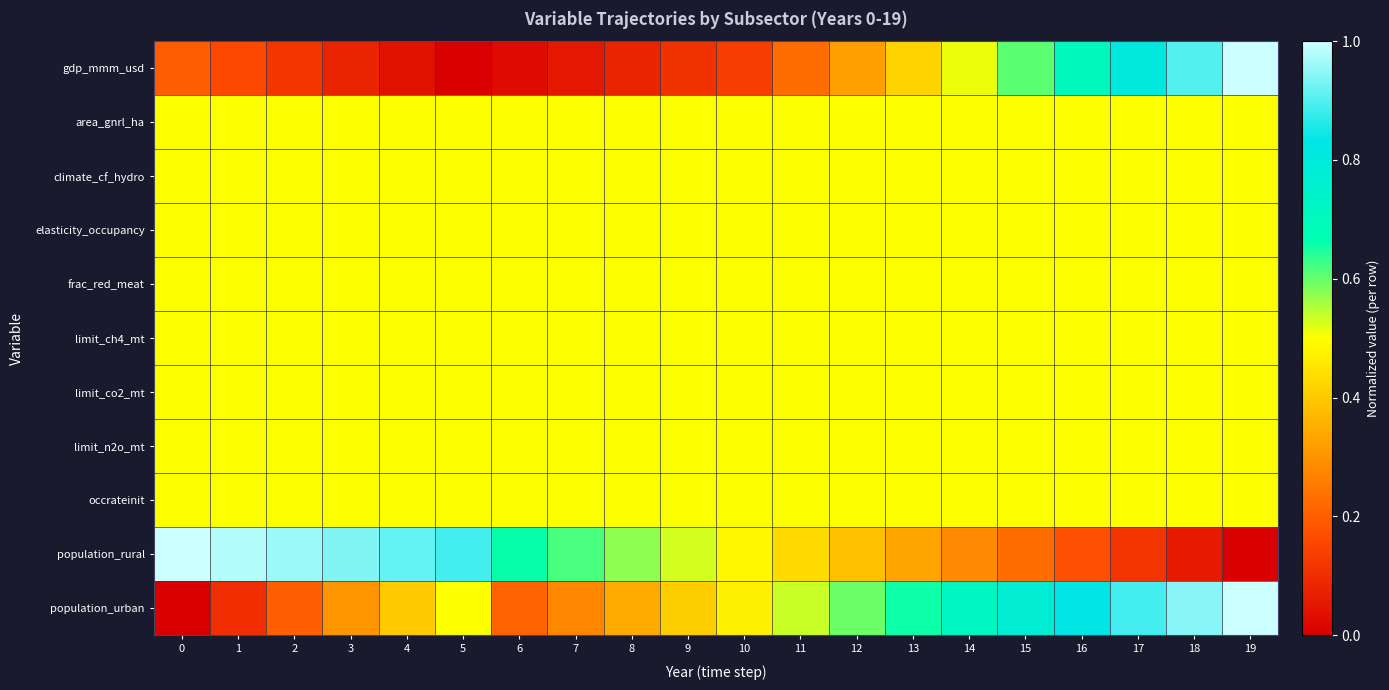

Reading left to right, list all the values displayed in this chart.

gdp_mmm_usd: 0=0.2	1=0.2	2=0.1	3=0.1	4=0.0	5=0.0	6=0.0	7=0.1	8=0.1	9=0.1	10=0.1	11=0.2	12=0.3	13=0.4	14=0.5	15=0.6	16=0.7	17=0.8	18=0.9	19=1.0
area_gnrl_ha: 0=0.5	1=0.5	2=0.5	3=0.5	4=0.5	5=0.5	6=0.5	7=0.5	8=0.5	9=0.5	10=0.5	11=0.5	12=0.5	13=0.5	14=0.5	15=0.5	16=0.5	17=0.5	18=0.5	19=0.5
climate_cf_hydro: 0=0.5	1=0.5	2=0.5	3=0.5	4=0.5	5=0.5	6=0.5	7=0.5	8=0.5	9=0.5	10=0.5	11=0.5	12=0.5	13=0.5	14=0.5	15=0.5	16=0.5	17=0.5	18=0.5	19=0.5
elasticity_occupancy: 0=0.5	1=0.5	2=0.5	3=0.5	4=0.5	5=0.5	6=0.5	7=0.5	8=0.5	9=0.5	10=0.5	11=0.5	12=0.5	13=0.5	14=0.5	15=0.5	16=0.5	17=0.5	18=0.5	19=0.5
frac_red_meat: 0=0.5	1=0.5	2=0.5	3=0.5	4=0.5	5=0.5	6=0.5	7=0.5	8=0.5	9=0.5	10=0.5	11=0.5	12=0.5	13=0.5	14=0.5	15=0.5	16=0.5	17=0.5	18=0.5	19=0.5
limit_ch4_mt: 0=0.5	1=0.5	2=0.5	3=0.5	4=0.5	5=0.5	6=0.5	7=0.5	8=0.5	9=0.5	10=0.5	11=0.5	12=0.5	13=0.5	14=0.5	15=0.5	16=0.5	17=0.5	18=0.5	19=0.5
limit_co2_mt: 0=0.5	1=0.5	2=0.5	3=0.5	4=0.5	5=0.5	6=0.5	7=0.5	8=0.5	9=0.5	10=0.5	11=0.5	12=0.5	13=0.5	14=0.5	15=0.5	16=0.5	17=0.5	18=0.5	19=0.5
limit_n2o_mt: 0=0.5	1=0.5	2=0.5	3=0.5	4=0.5	5=0.5	6=0.5	7=0.5	8=0.5	9=0.5	10=0.5	11=0.5	12=0.5	13=0.5	14=0.5	15=0.5	16=0.5	17=0.5	18=0.5	19=0.5
occrateinit: 0=0.5	1=0.5	2=0.5	3=0.5	4=0.5	5=0.5	6=0.5	7=0.5	8=0.5	9=0.5	10=0.5	11=0.5	12=0.5	13=0.5	14=0.5	15=0.5	16=0.5	17=0.5	18=0.5	19=0.5
population_rural: 0=1.0	1=1.0	2=1.0	3=0.9	4=0.9	5=0.9	6=0.7	7=0.6	8=0.6	9=0.5	10=0.5	11=0.4	12=0.4	13=0.3	14=0.3	15=0.2	16=0.2	17=0.1	18=0.1	19=0.0
population_urban: 0=0.0	1=0.1	2=0.2	3=0.3	4=0.4	5=0.5	6=0.2	7=0.3	8=0.3	9=0.4	10=0.5	11=0.5	12=0.6	13=0.7	14=0.7	15=0.8	16=0.8	17=0.9	18=0.9	19=1.0